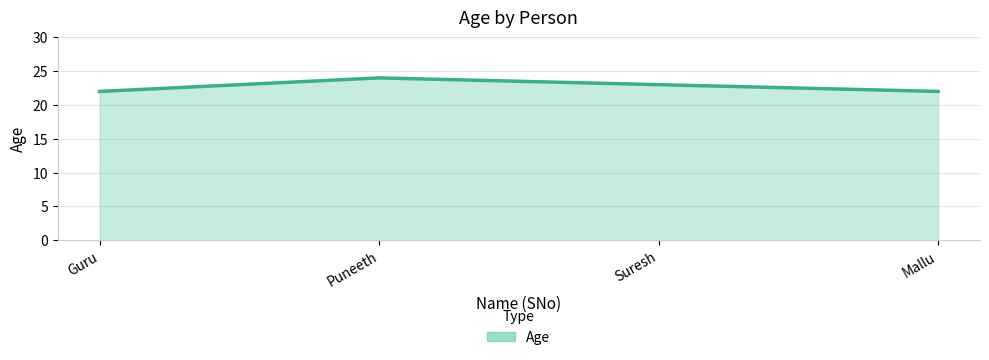

Approximately how many times larger is the value at Mallu compared to Puneeth?

0.9